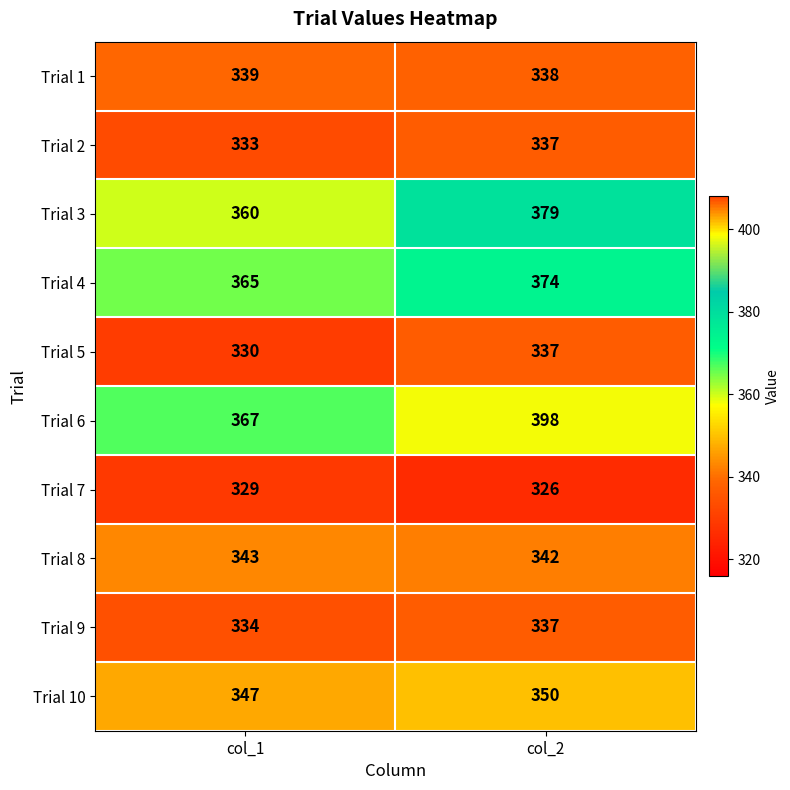

The value of Trial 4 at col_1 is 365. True or false?

True